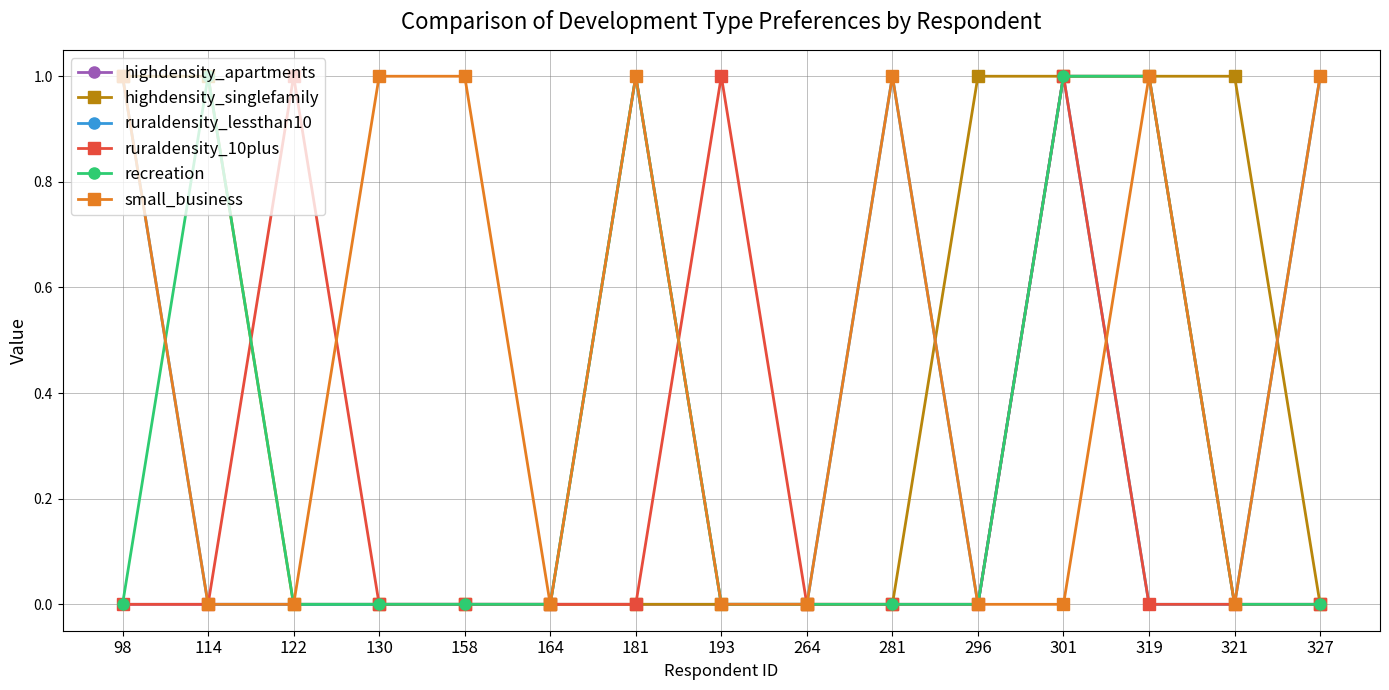

Does the chart display data point markers on the line(s)?

Yes